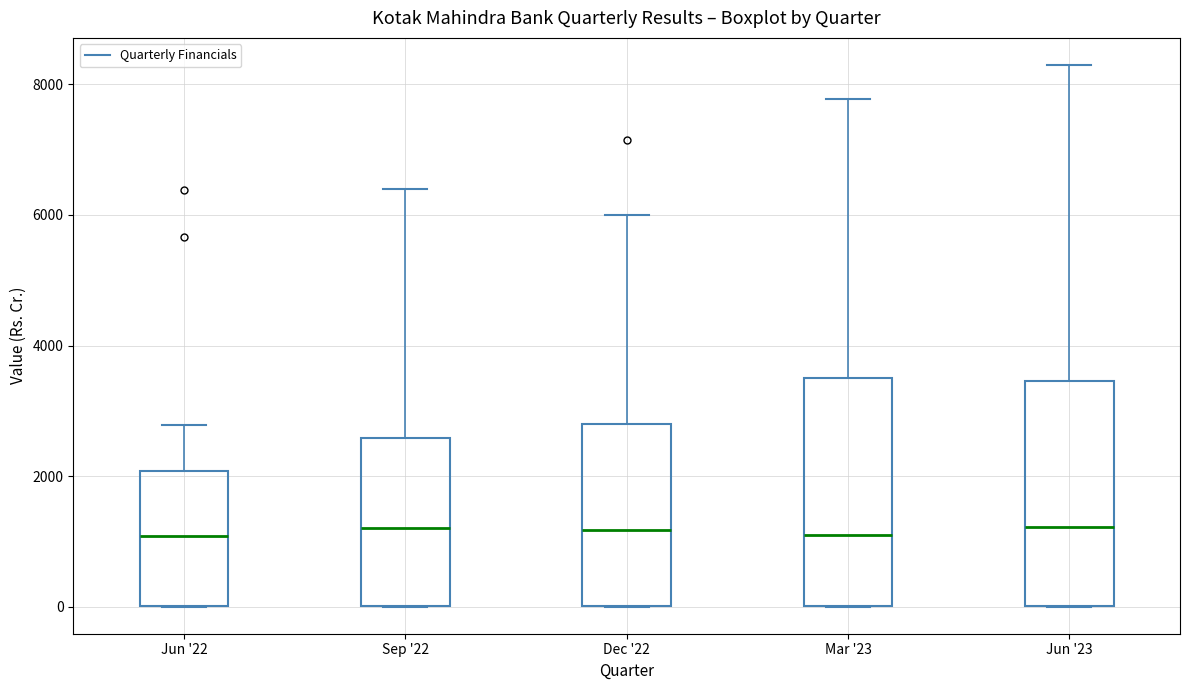

Where does the upper whisker of the box for Jun '23 end on the y-axis? The values are not printed on the chart, so give them approximately, as read against the axis.

8200